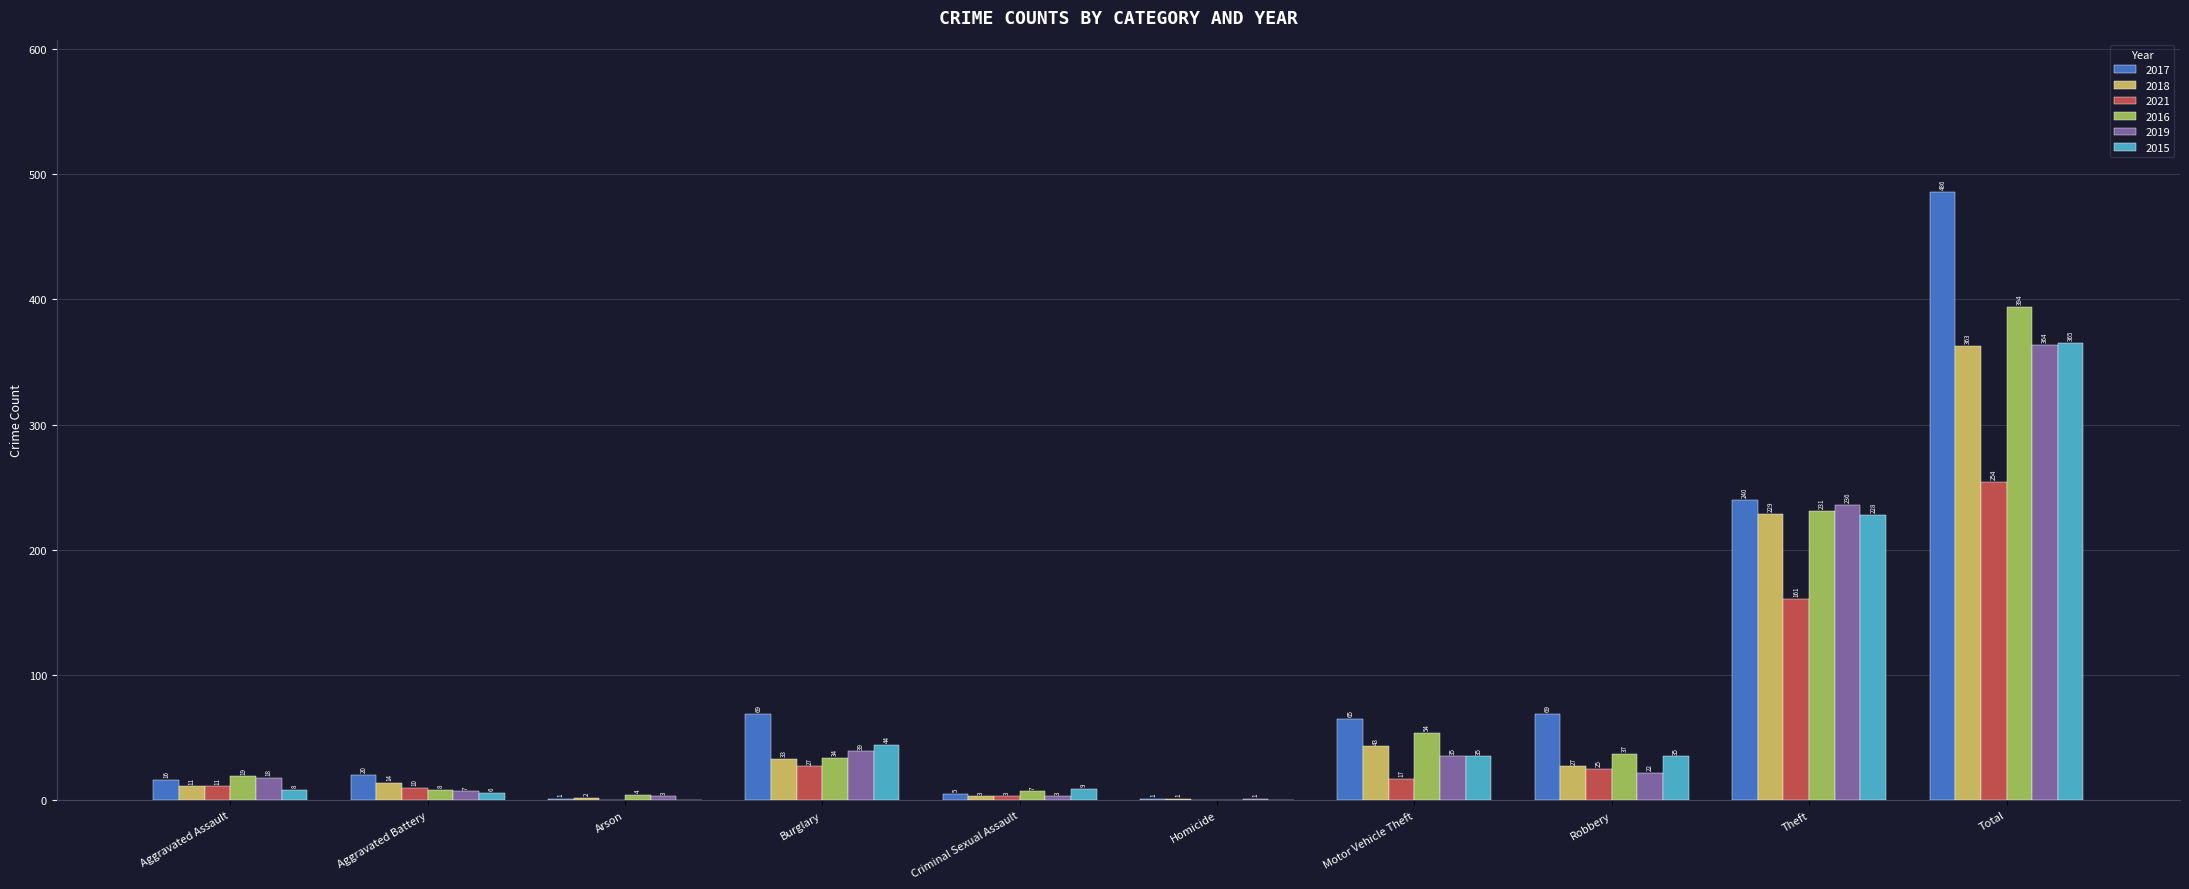

What is the total value across all series at Aggravated Assault?

83